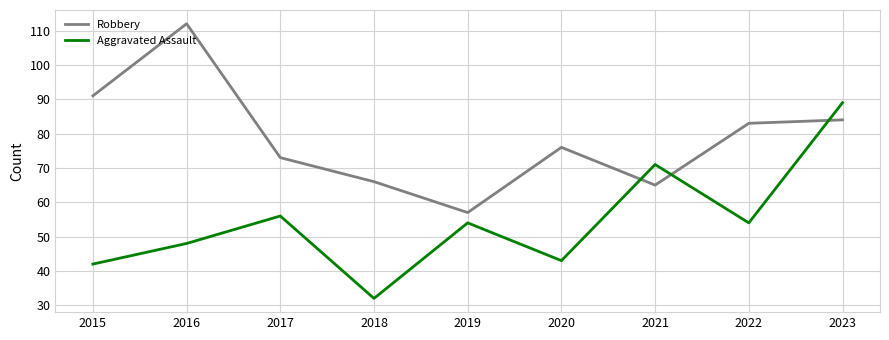

Where is the first local maximum for Robbery?

2016